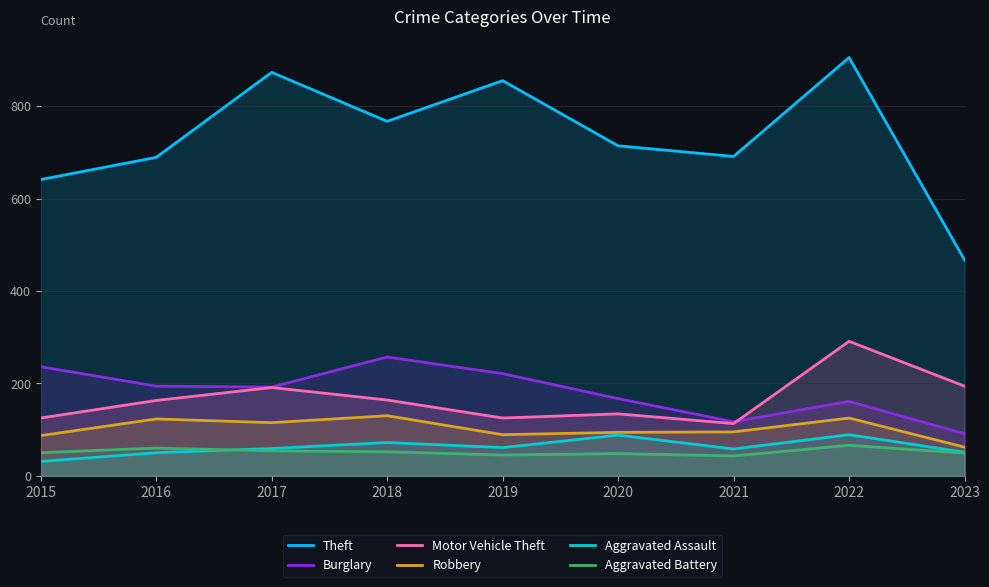

Count the number of categories in the chart.

9